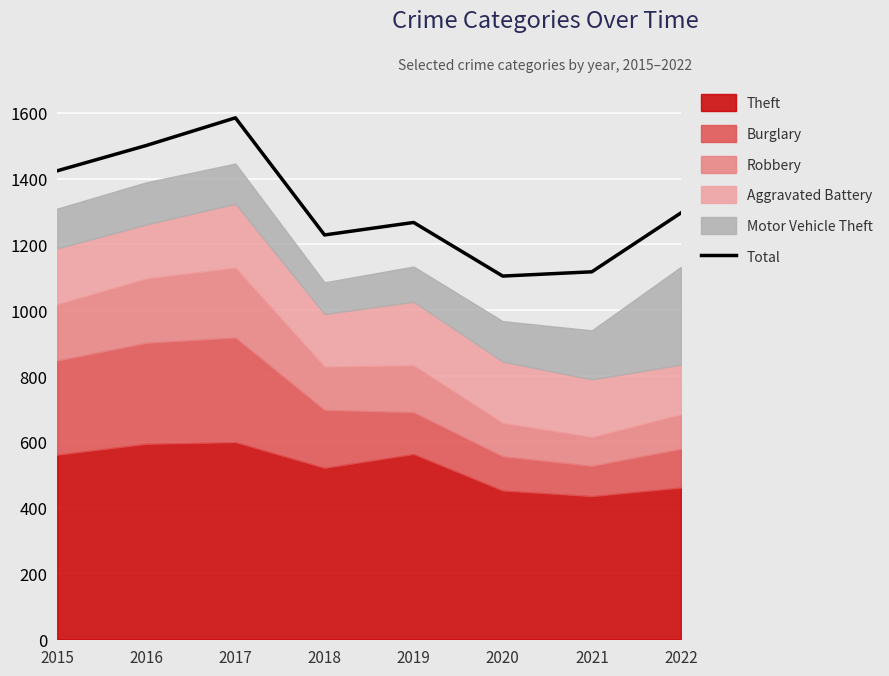

How many interior local peaks (higher than both neighbors) does the data have?

2